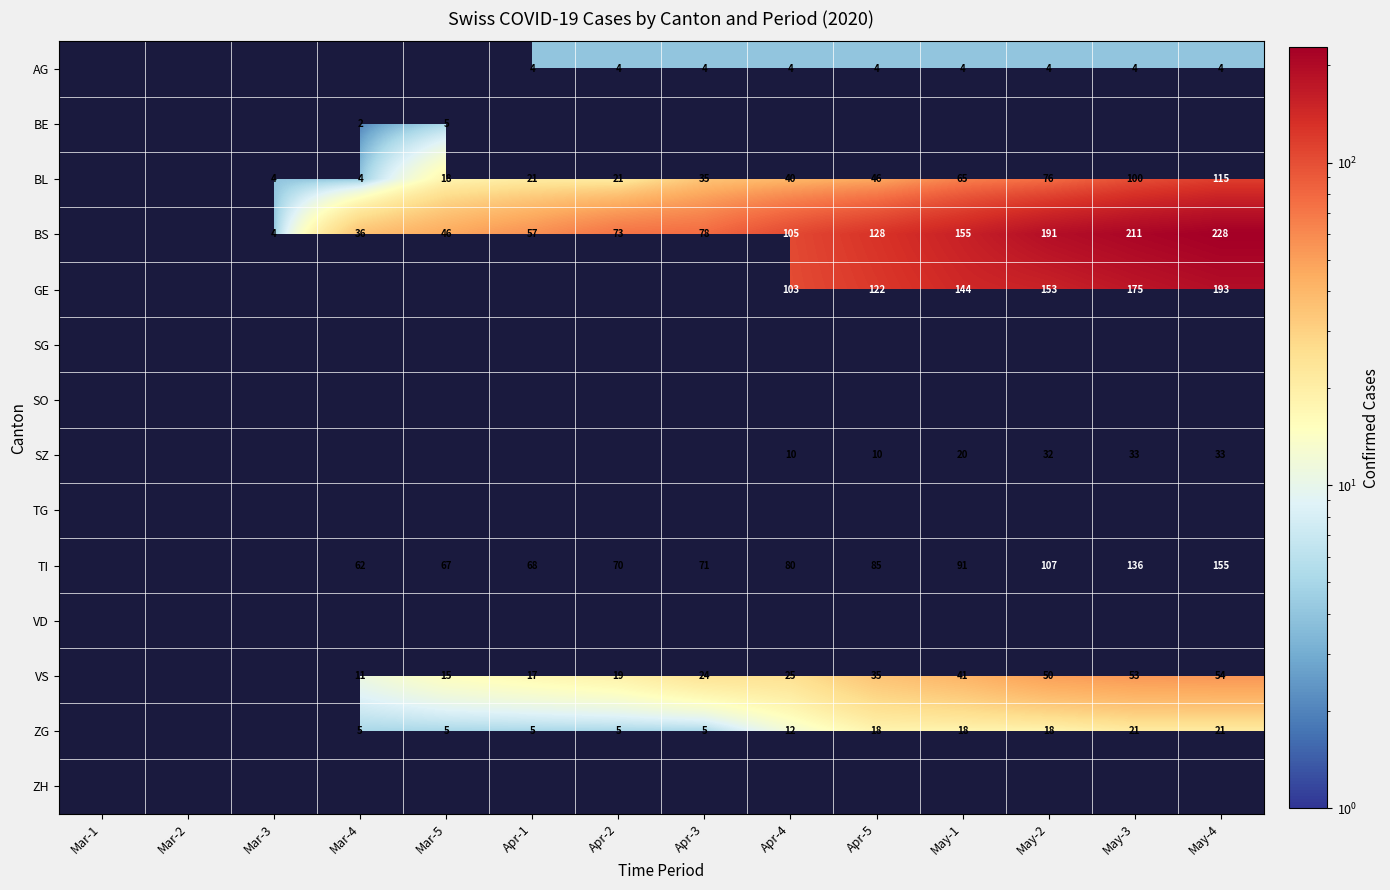

The value of BL at Mar-5 is 18. True or false?

True